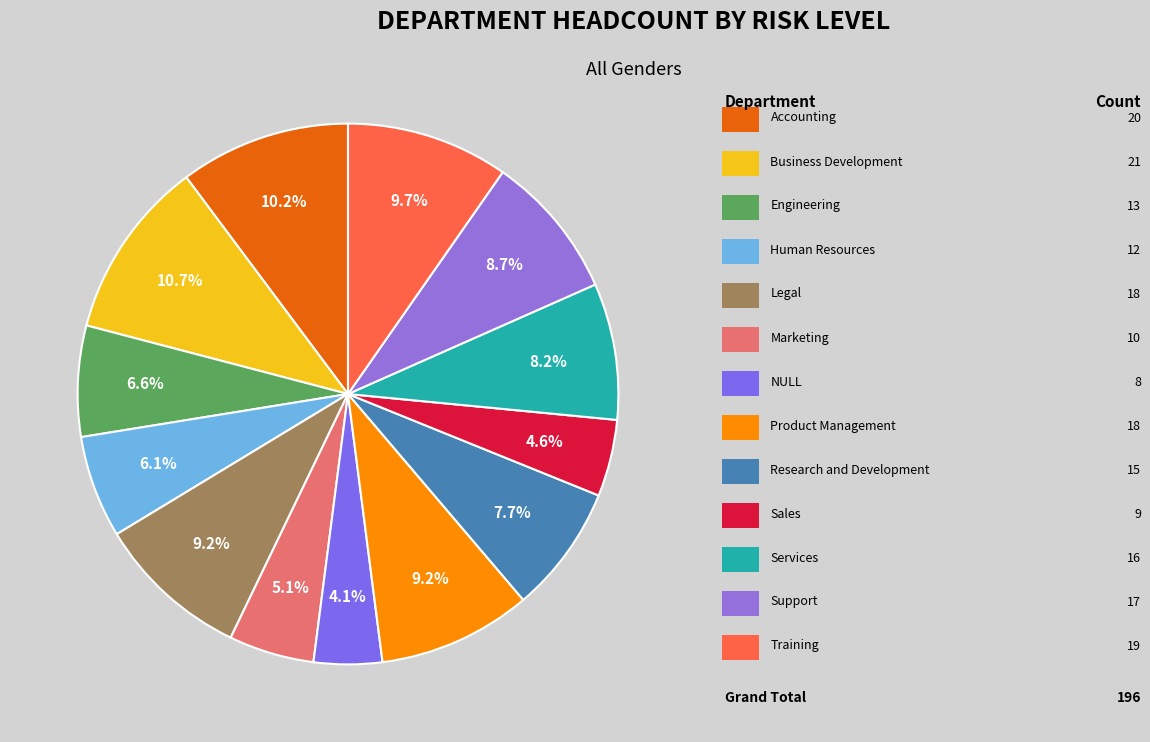

Count the number of slices in the pie.

13